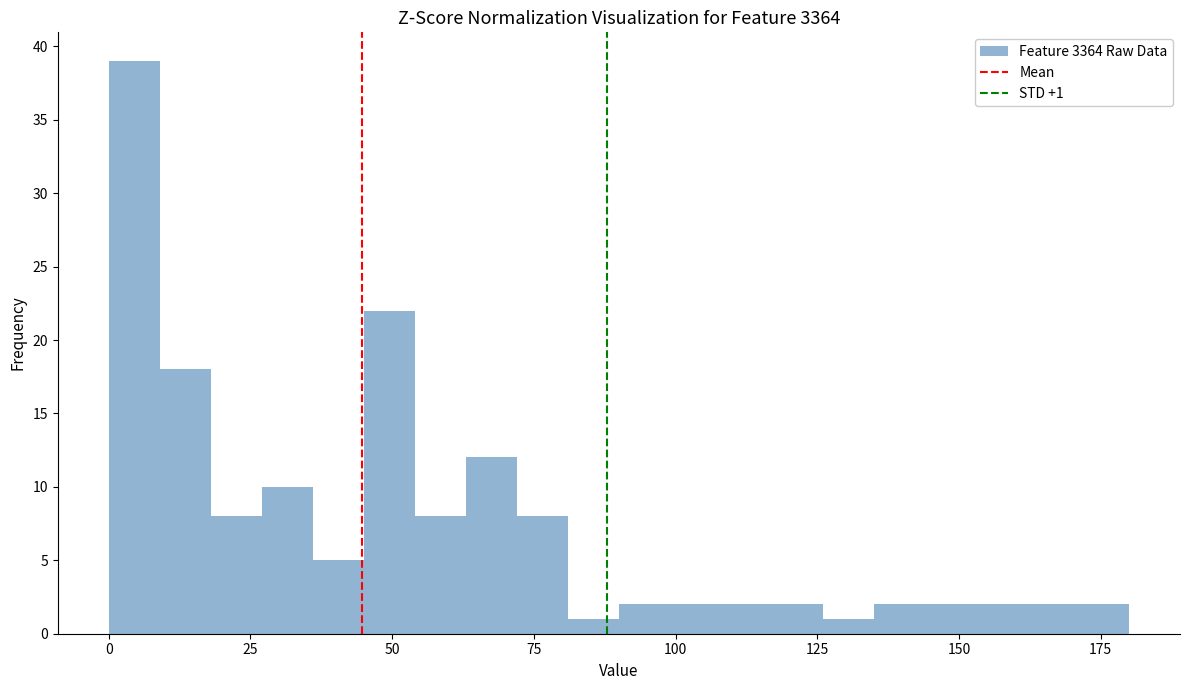

Read against the x-axis, roughly where is the centre of the tallest bar?

5